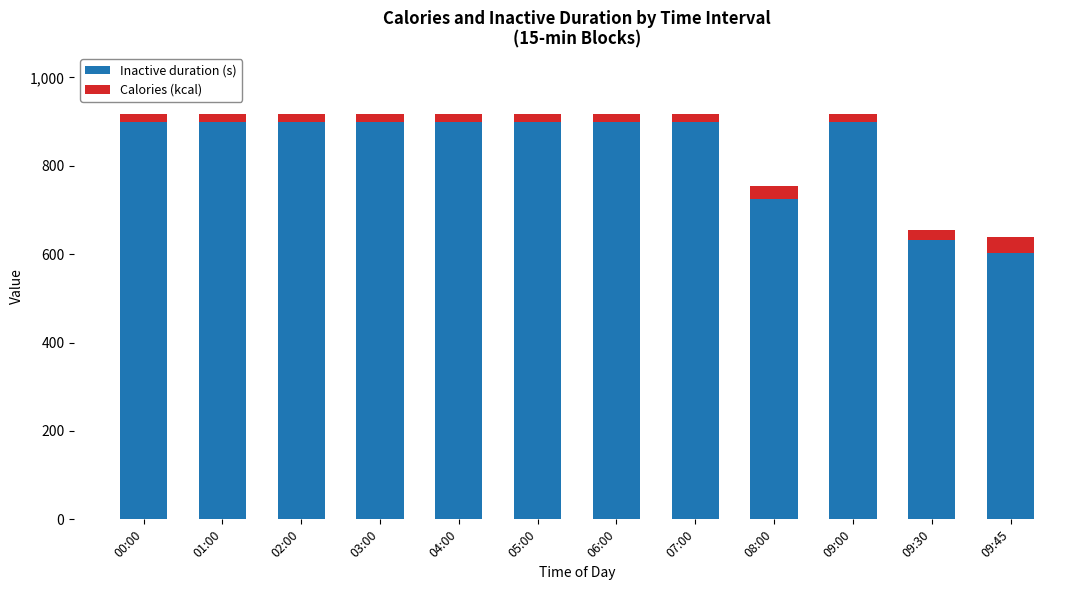

What is the difference between the maximum and minimum values in the Inactive duration (s) series?

298.1